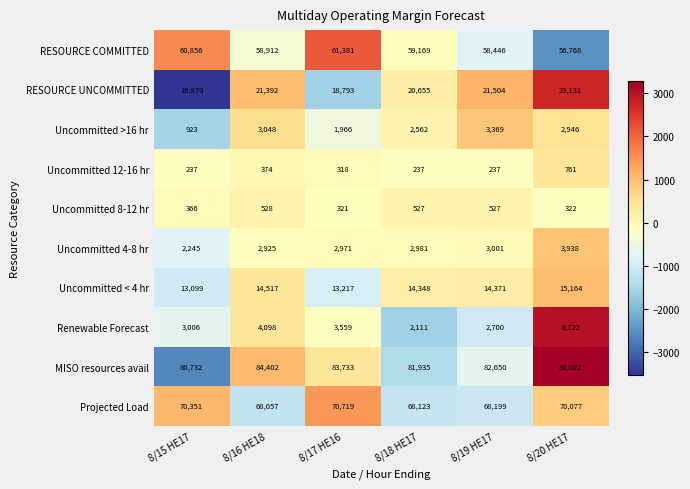

At which category does the chart reach its peak across all series?

8/20 HE17